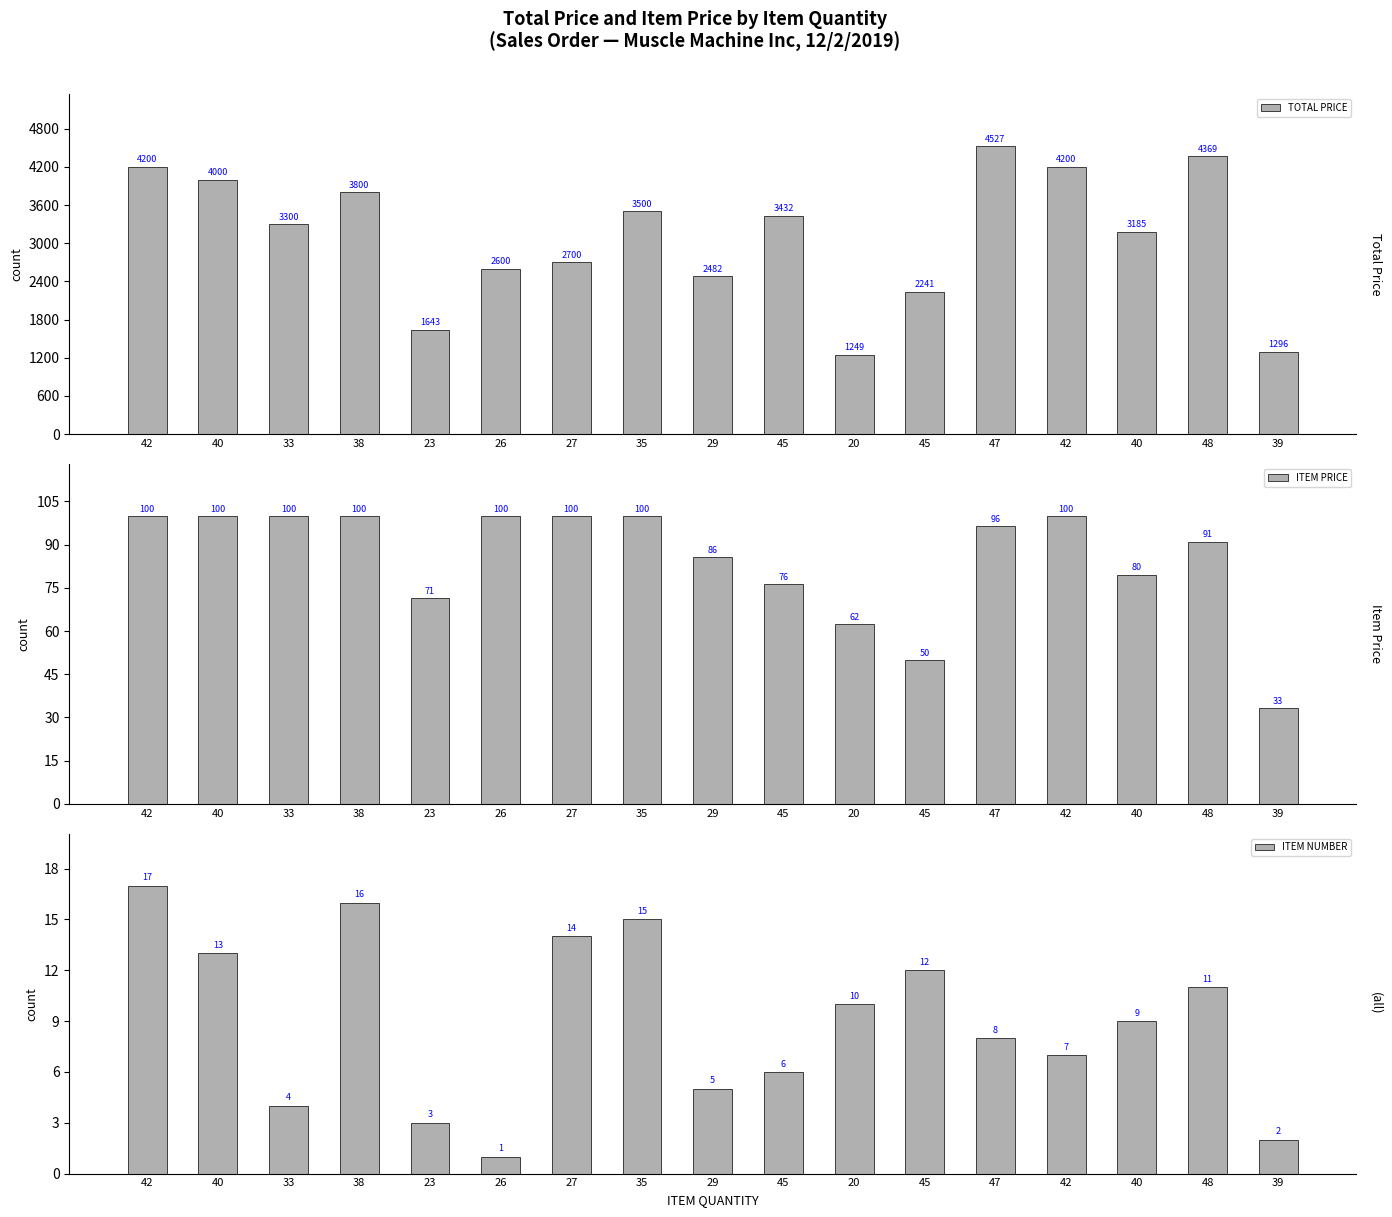

What is the sum of all ITEM PRICE values?

1445.8